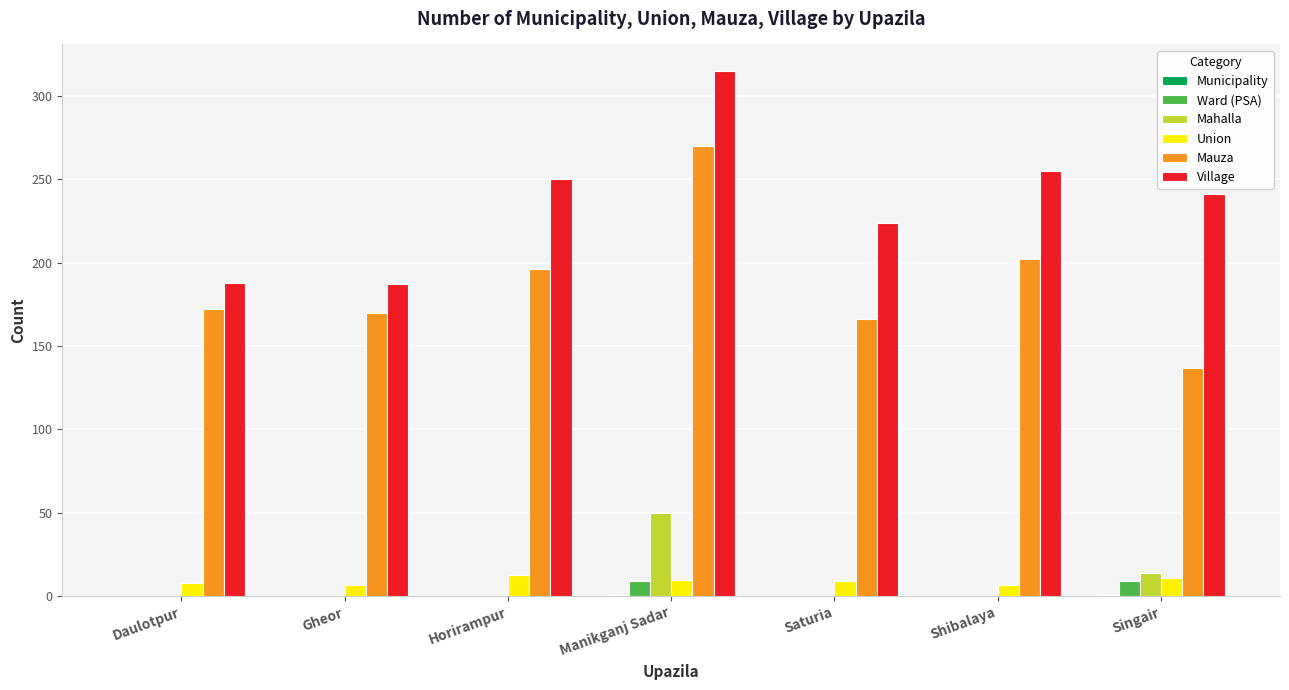

How many groups of bars are there?

7